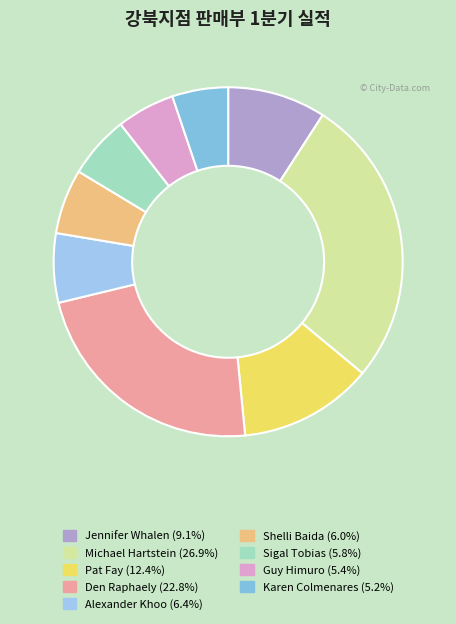

Which slice is the smallest?

Karen Colmenares